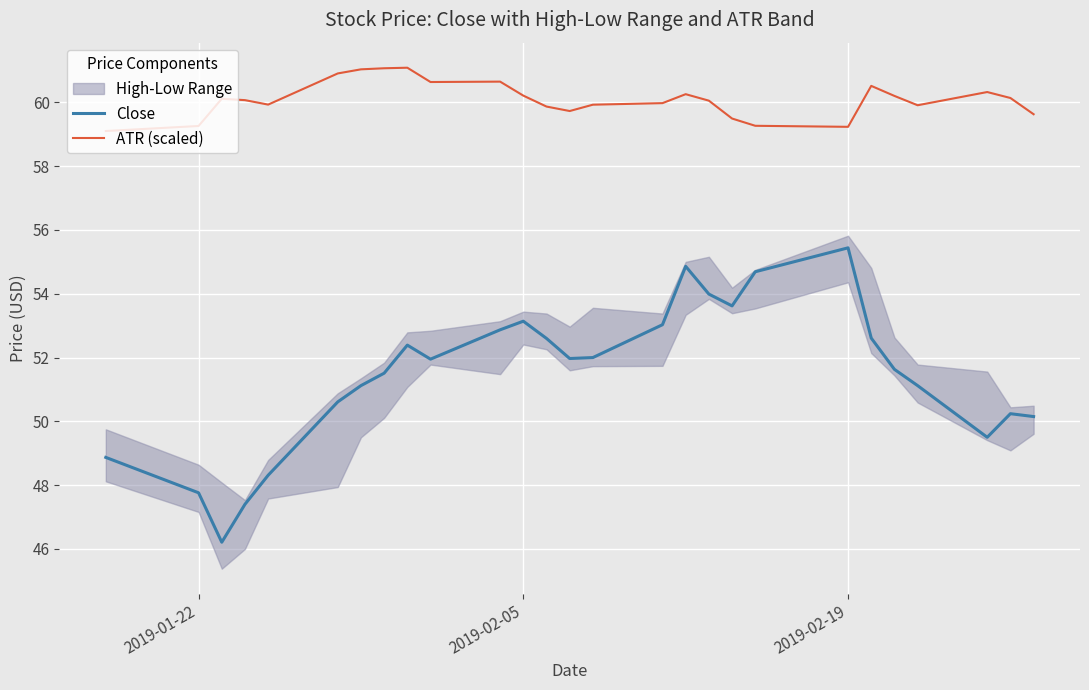

At how many categories does at least one series exceed 56?

27